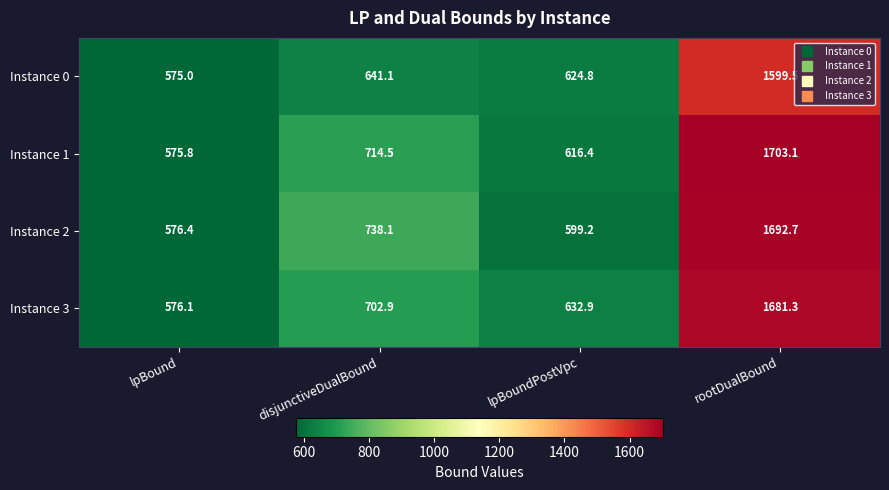

Where is Instance 3 nearest to the value 1128?

disjunctiveDualBound